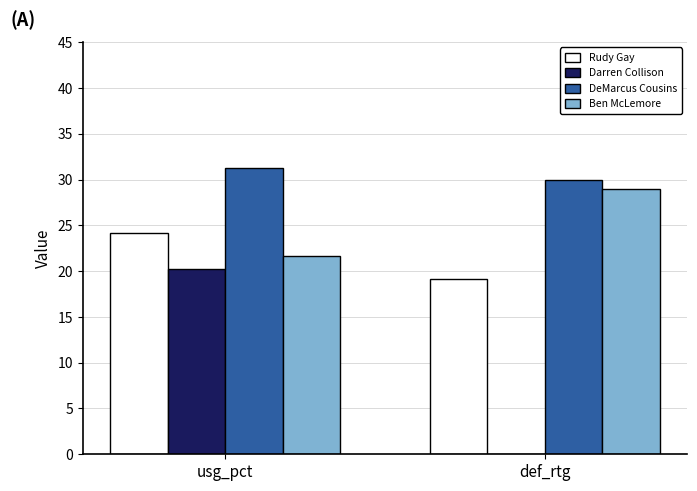

What is the sum of the DeMarcus Cousins values at def_rtg and usg_pct?

61.3